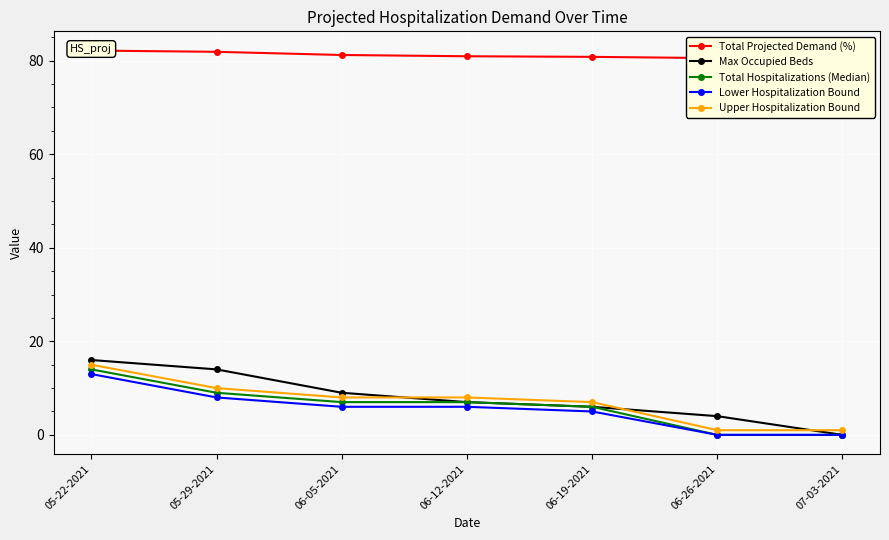

At which category is the sum across all series the highest?

05-22-2021